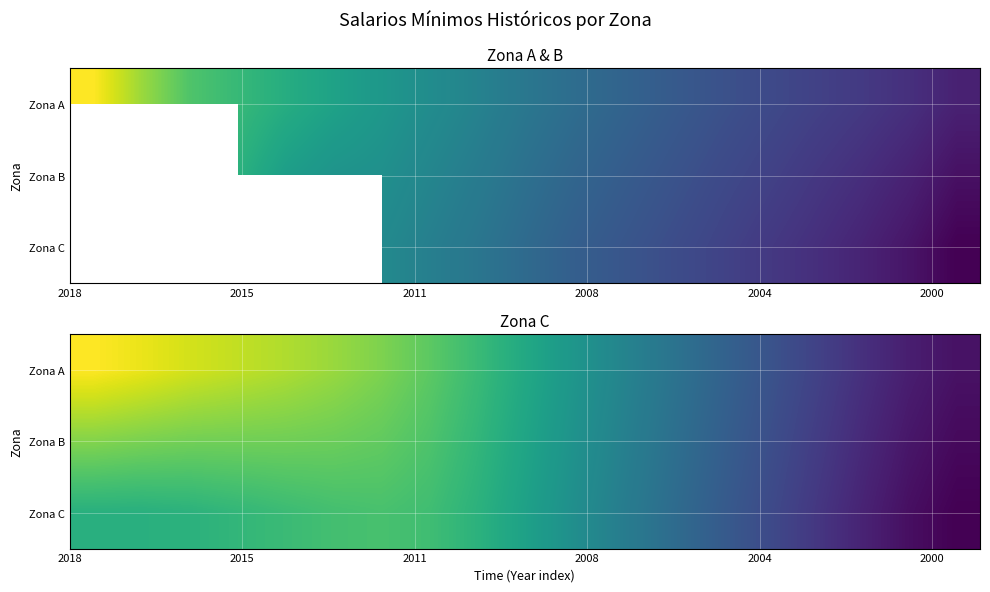

What is the lowest value of the Zona A series?

37.9